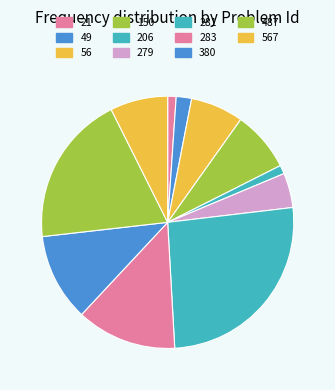

To the nearest percent, what percentage of the pie is 21?

1%